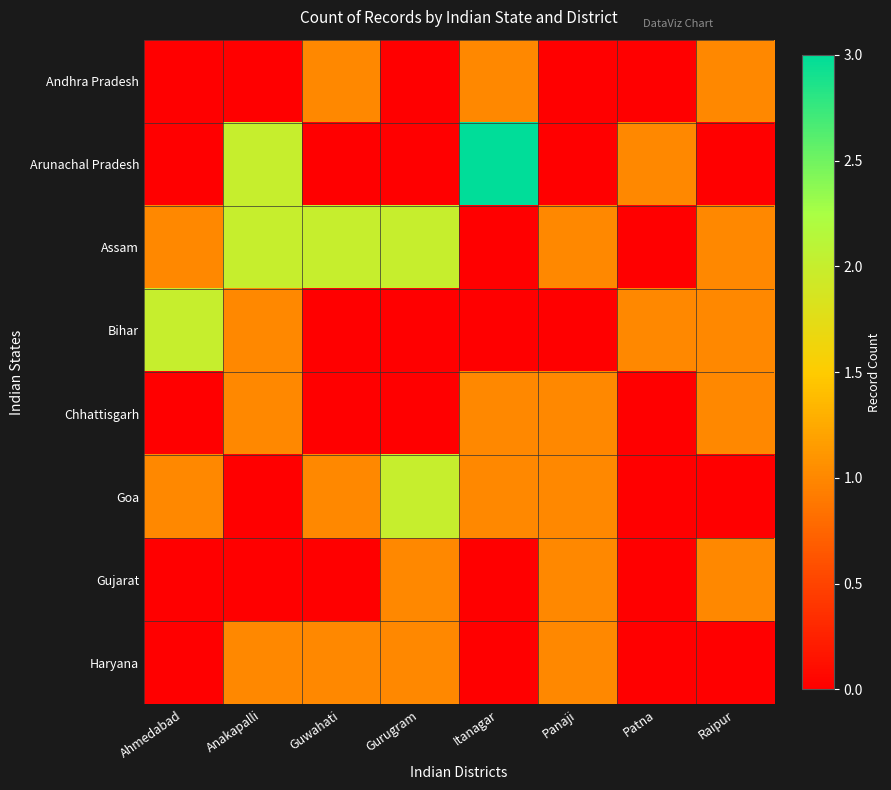

List the series in order of their peak value, lowest first.

Andhra Pradesh, Chhattisgarh, Gujarat, Haryana, Assam, Bihar, Goa, Arunachal Pradesh